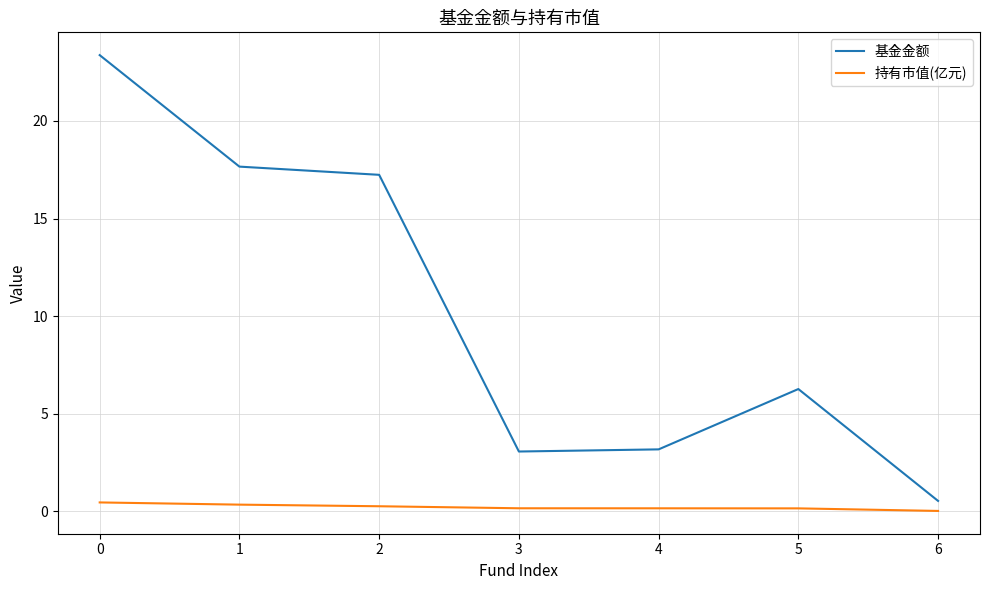

The 基金金额 series shows 3.1 at 3. True or false?

True